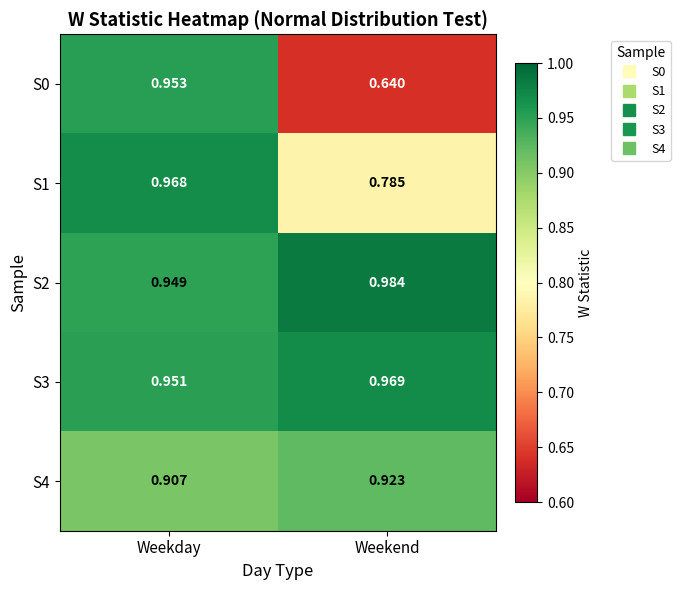

At Weekend, list the series in order from largest to smallest.

S2, S3, S4, S1, S0